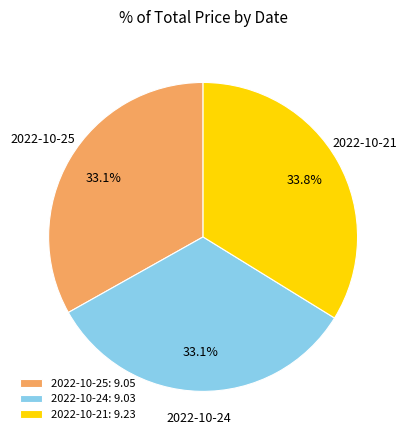

To the nearest percent, what is the average slice percentage?

33%